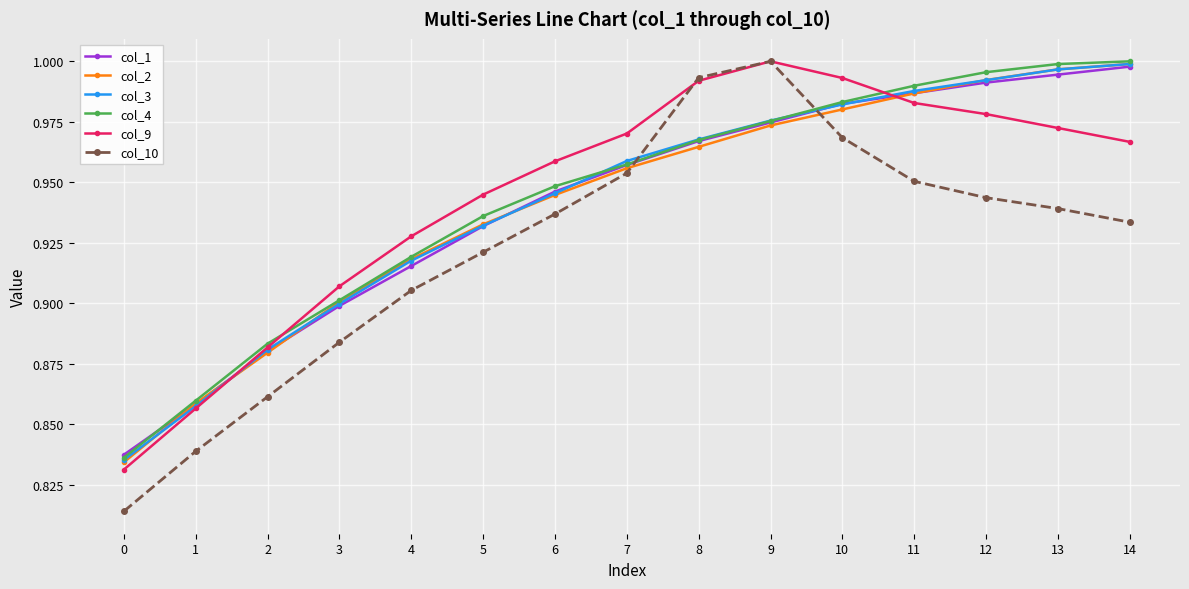

True or false: col_2 has a value of 0.9 at 3.

True